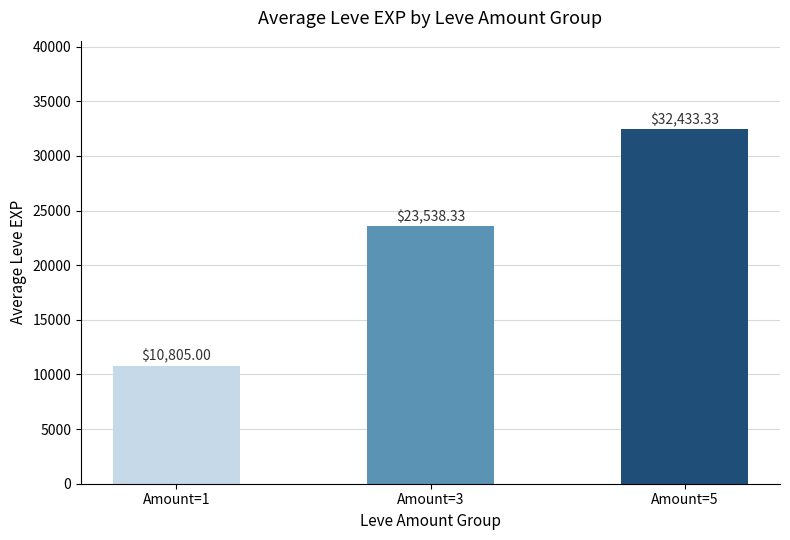

What is the difference between the maximum and minimum values?

21628.3